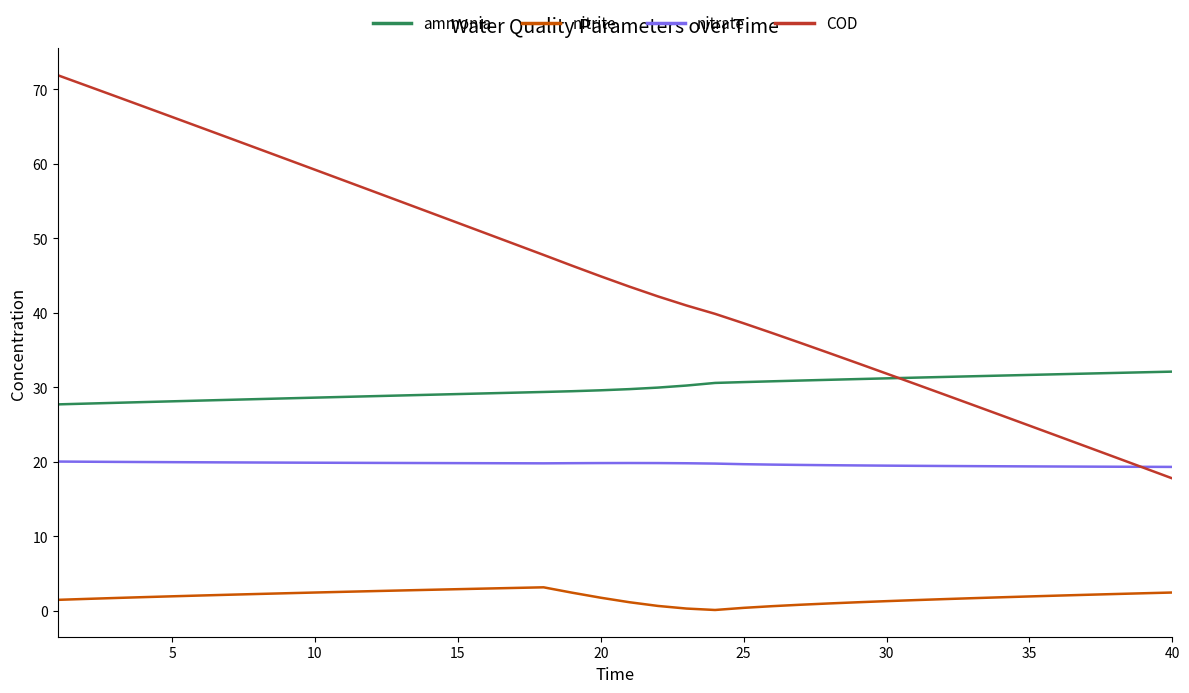

Which series has the largest total across all categories?

COD